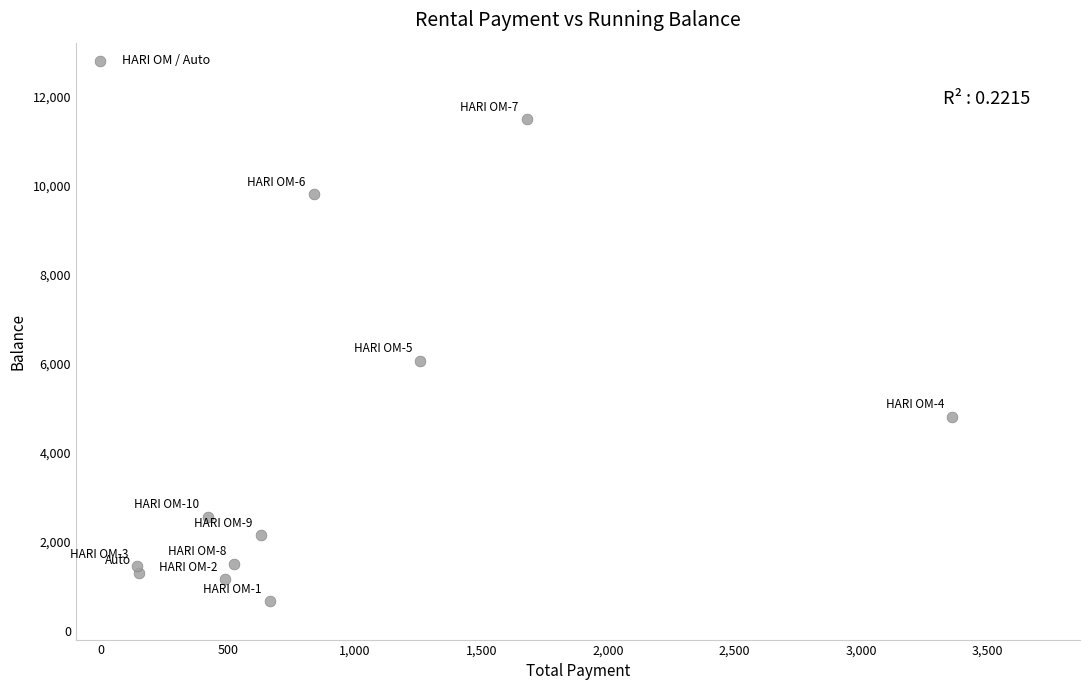

What is the average Y value?

3903